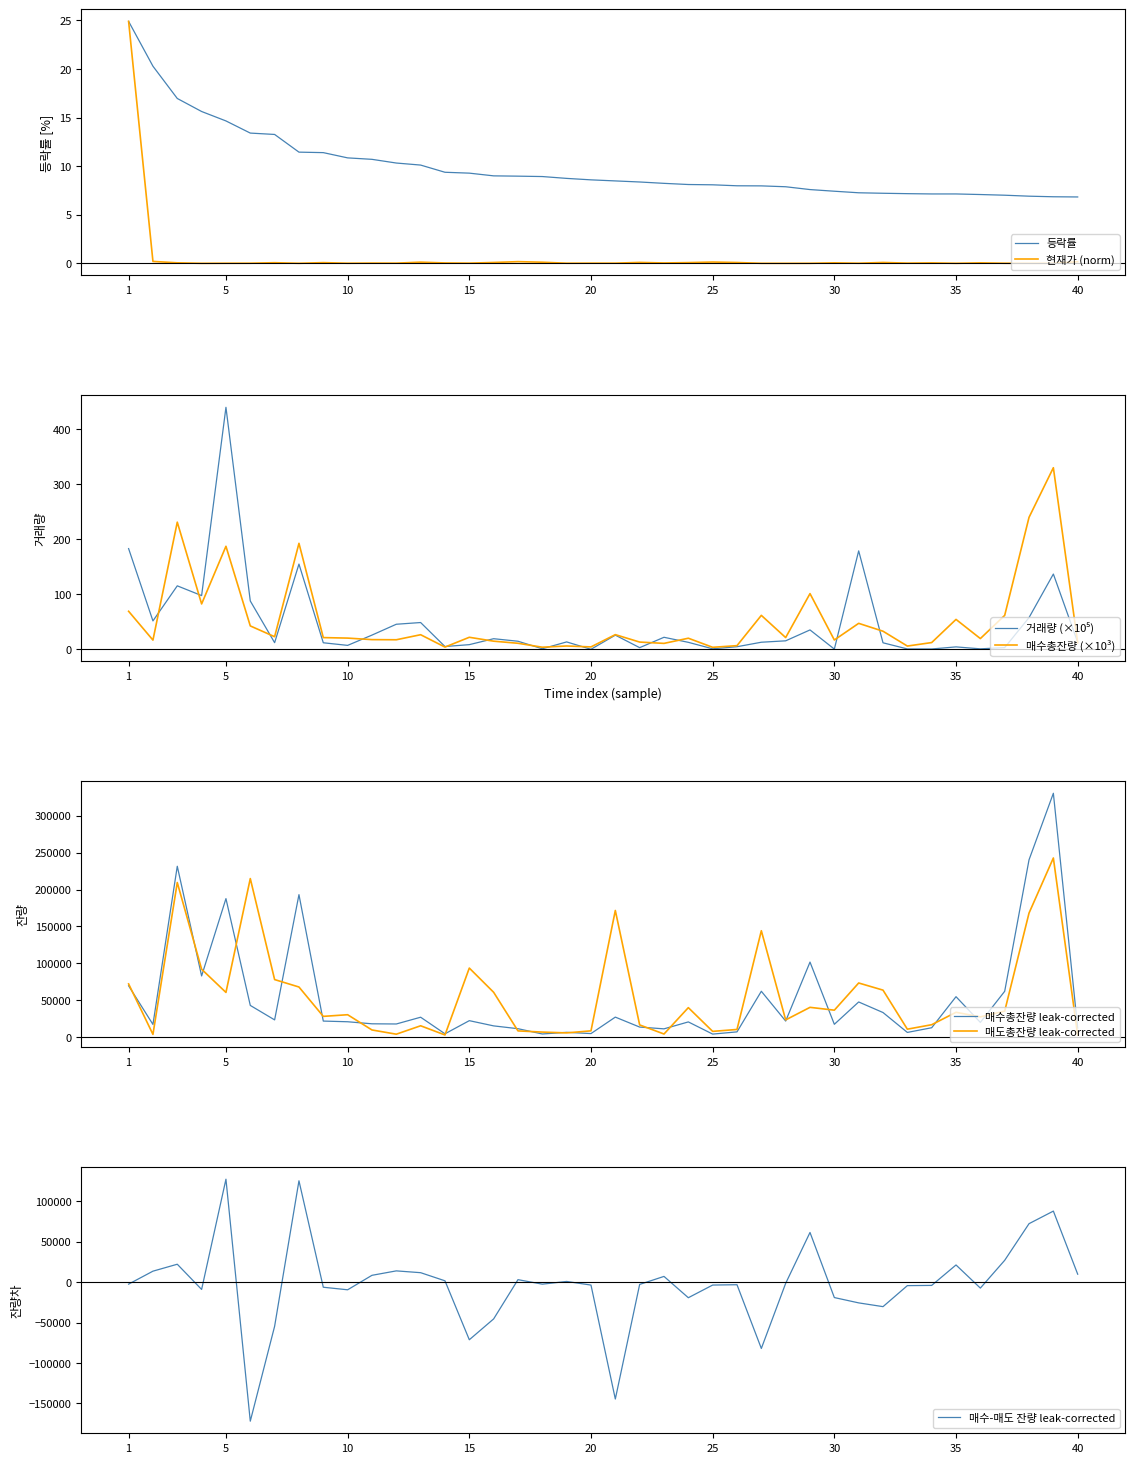

Between which two adjacent categories do 거래량 and 등락률 first intersect?

6 and 7